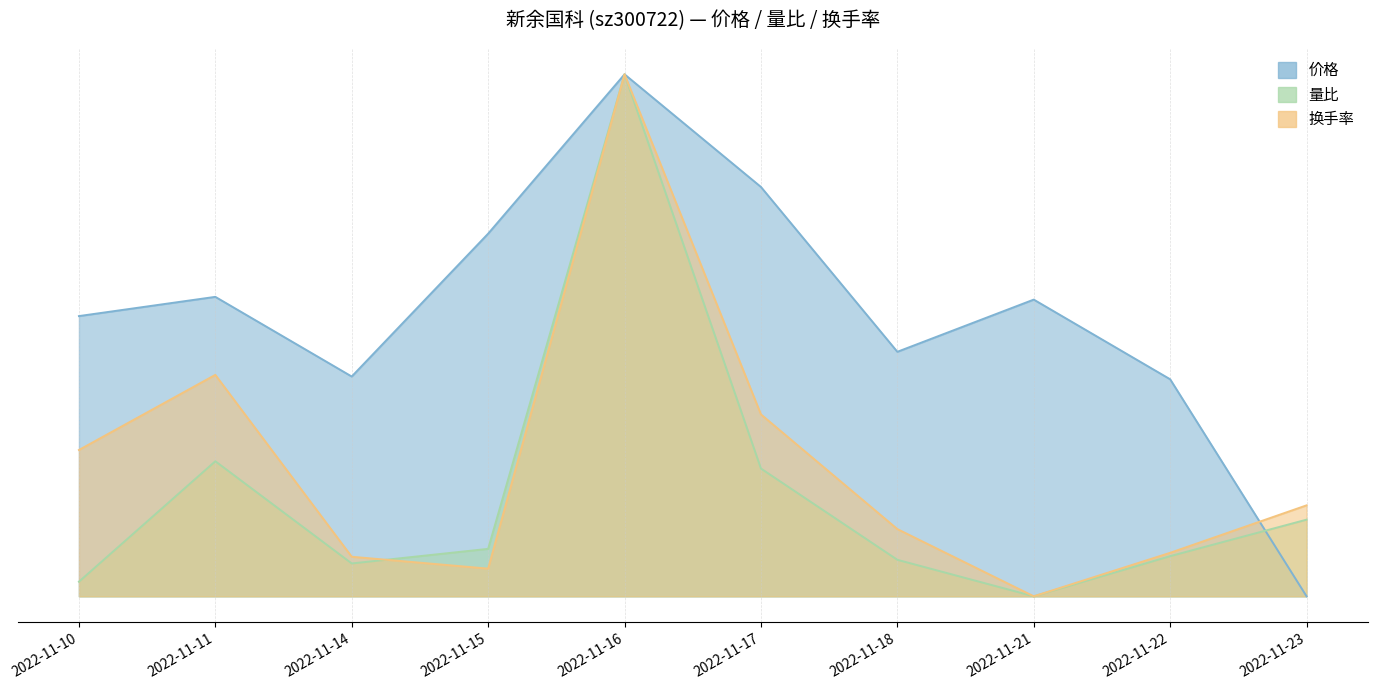

In 换手率, how many points are higher than both neighbors (excluding endpoints)?

2